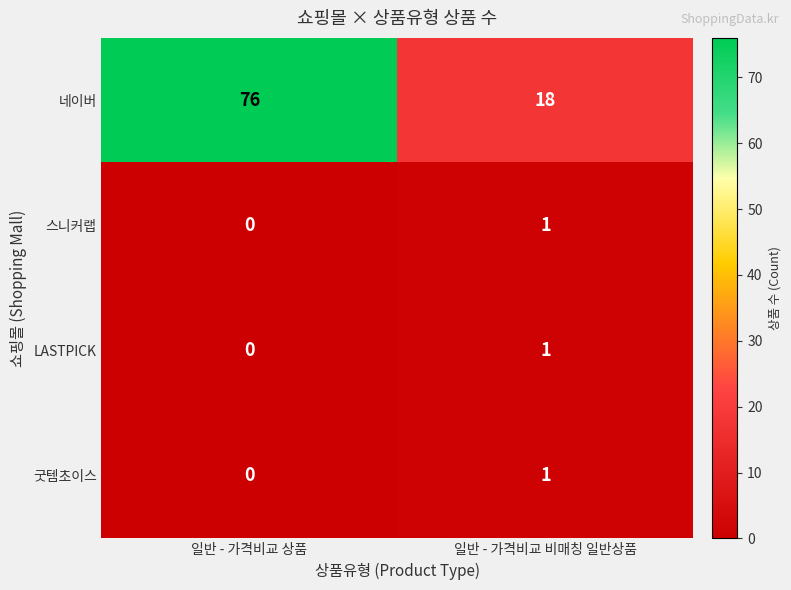

At which category does the chart reach its minimum across all series?

일반 - 가격비교 상품